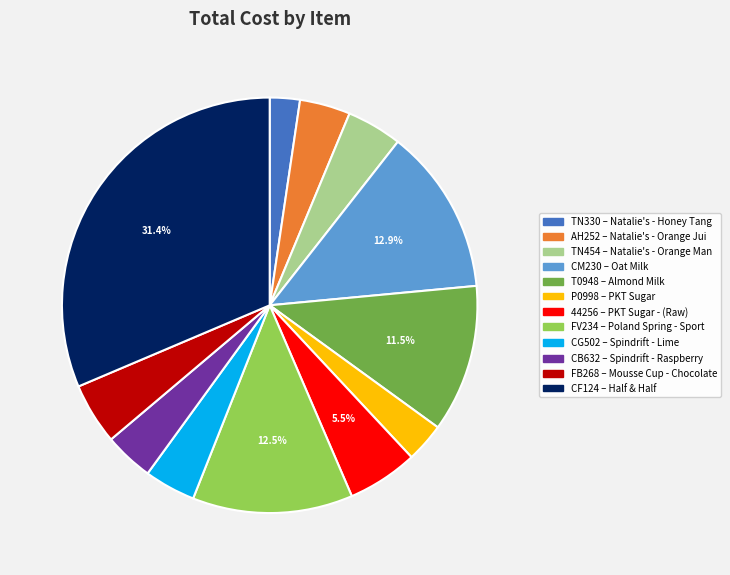

Does any single category account for the majority?

No